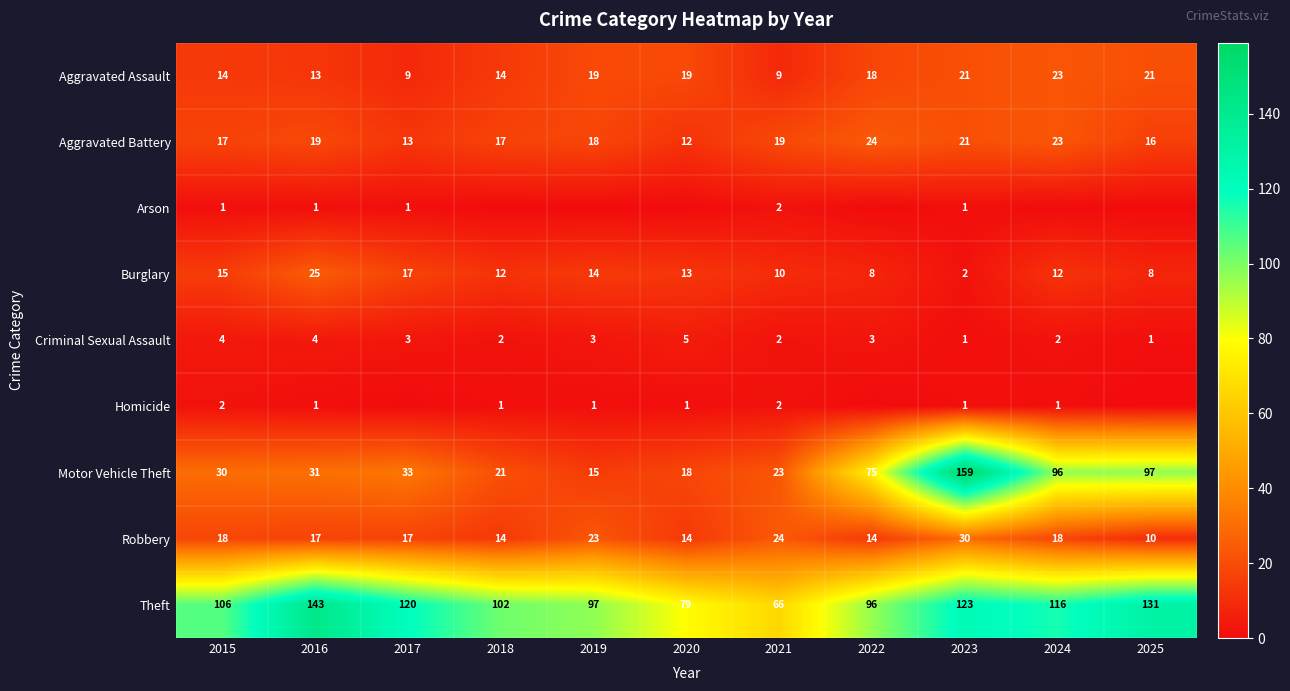

Which has a higher value, 2017 or 2015?

2015